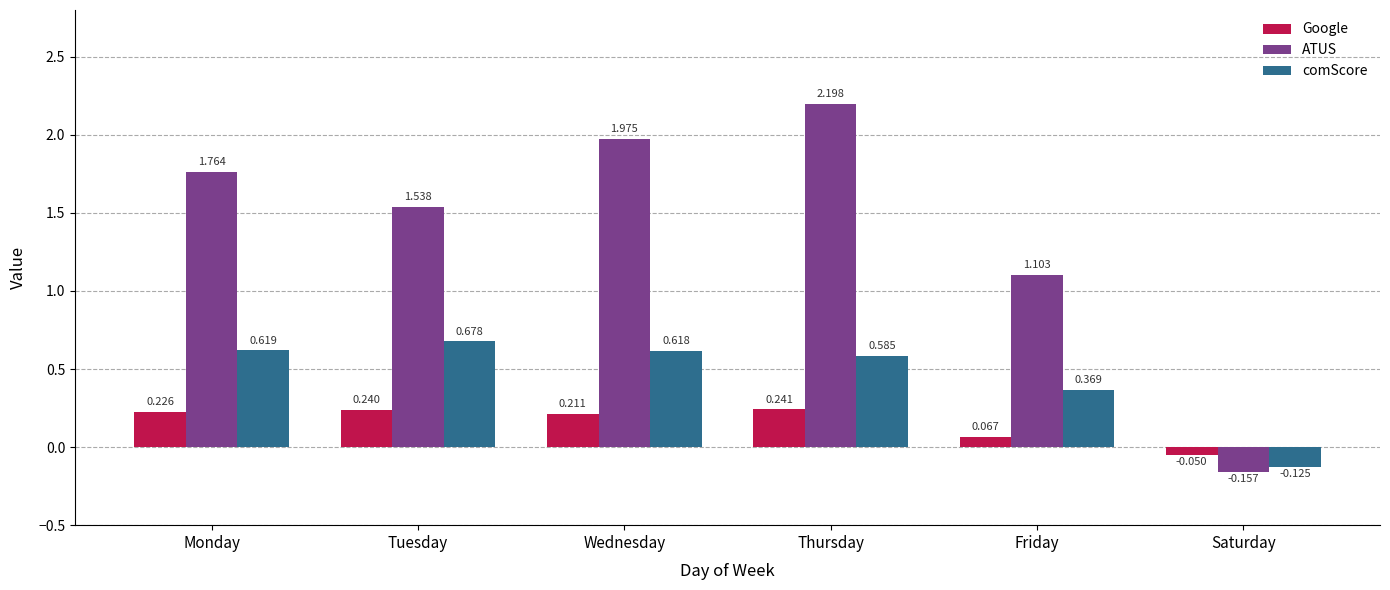

Which series has the largest total across all categories?

ATUS